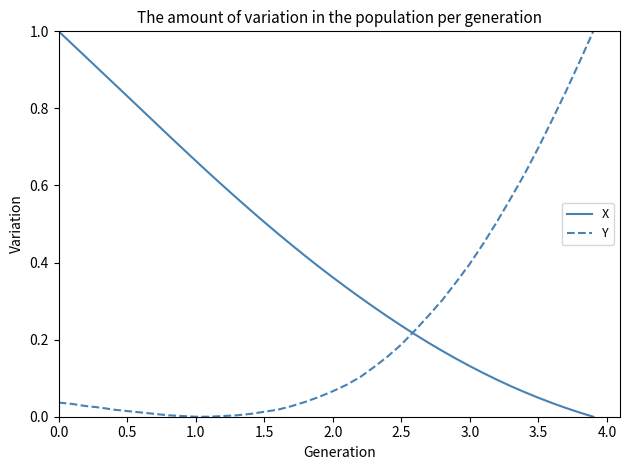

How many distinct data groups are displayed?

2